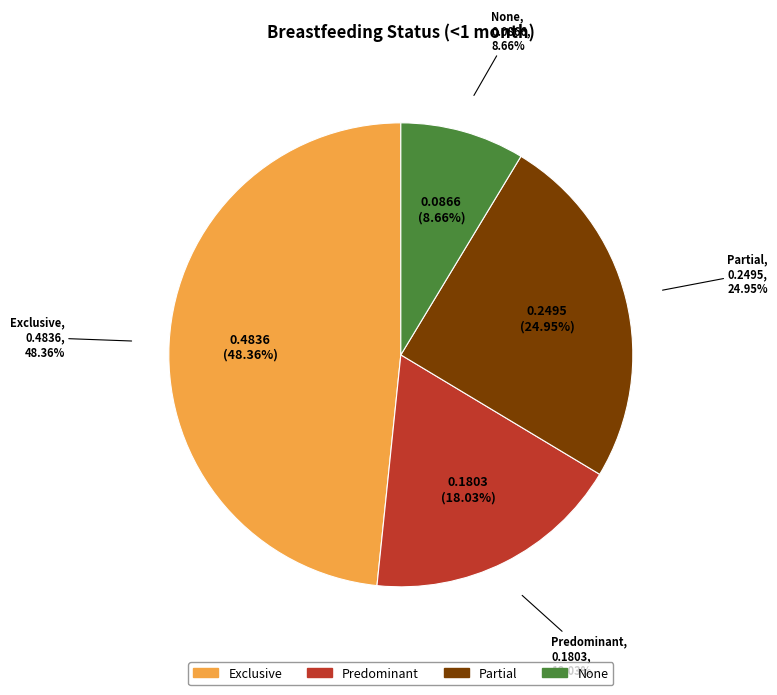

To the nearest percent, what is the average slice percentage?

25%